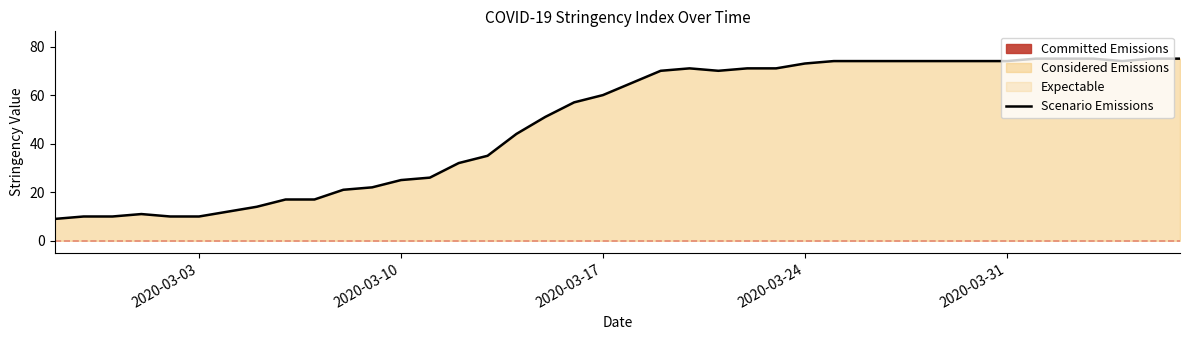

What is the minimum value shown in the chart?

9